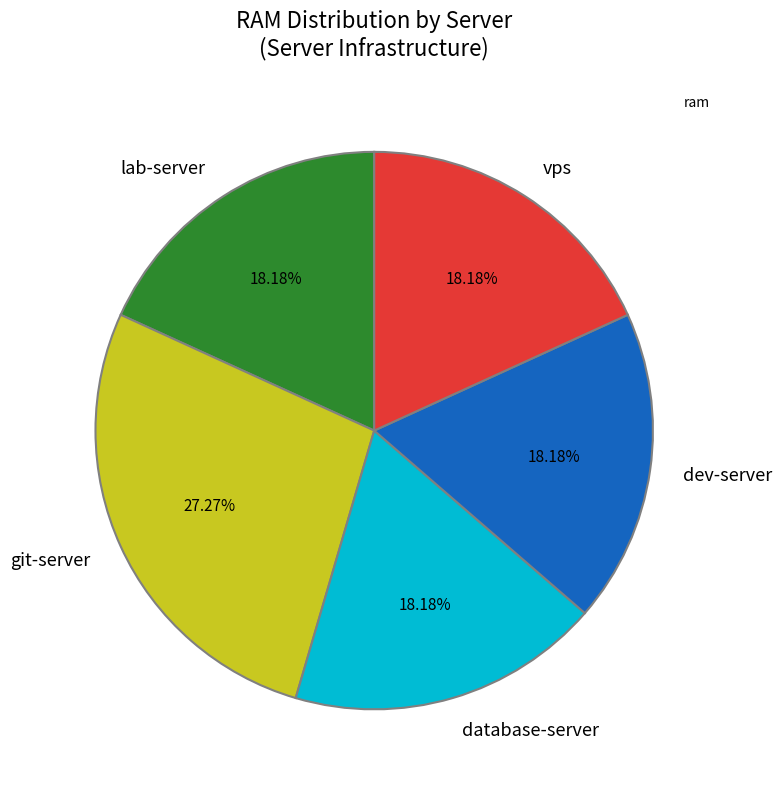

To the nearest percent, what portion does dev-server represent?

18%